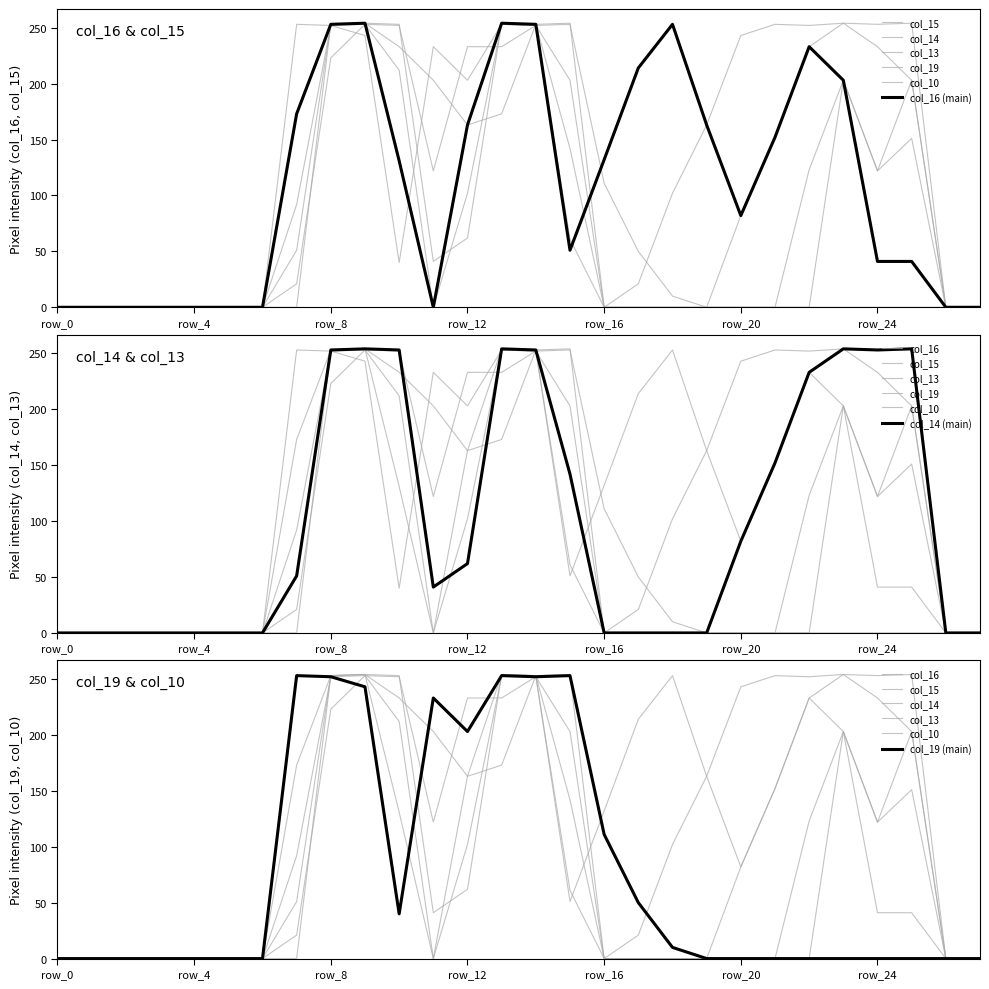

List the labels in order of col_14 value, smallest first.

row_0, row_1, row_2, row_3, row_4, row_5, row_6, row_16, row_17, row_18, row_19, row_26, row_27, row_11, row_7, row_12, row_20, row_15, row_21, row_22, row_8, row_10, row_14, row_24, row_9, row_13, row_23, row_25